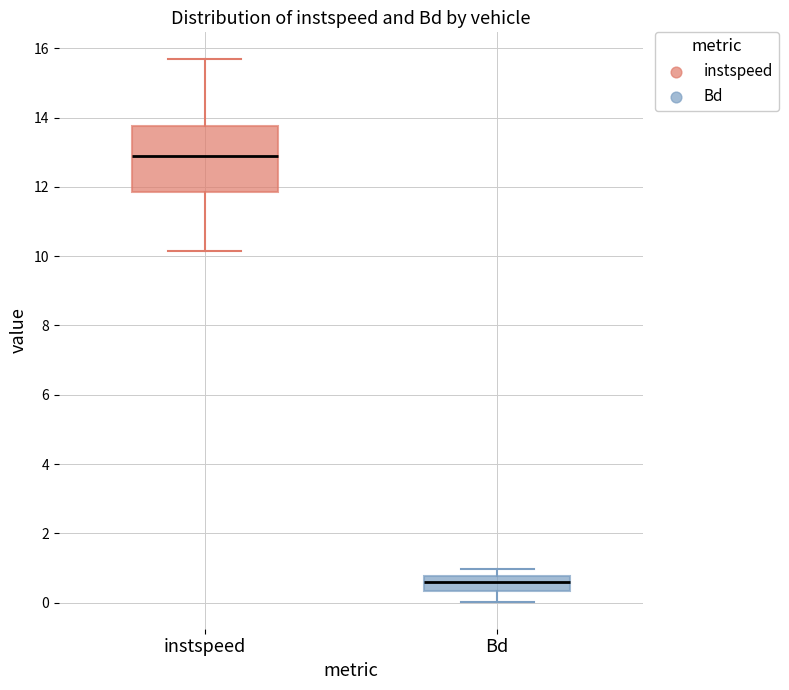

Reading left to right, transcribe this box plot: for each box, give where its median line is, the range the box spans, and where its two whiskers end, as read against the y-axis. The values are not printed on the chart, so give them approximately, as read against the axis.

instspeed: median 12.8, box 11.8 to 13.8, whiskers 10.2 to 15.6
Bd: median 0.6, box 0.4 to 0.8, whiskers 0.0 to 1.0